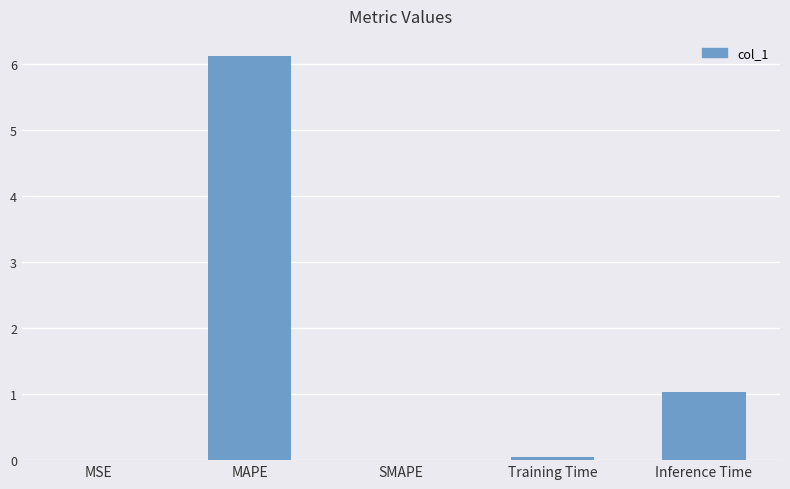

What is the sum of all values?

7.2